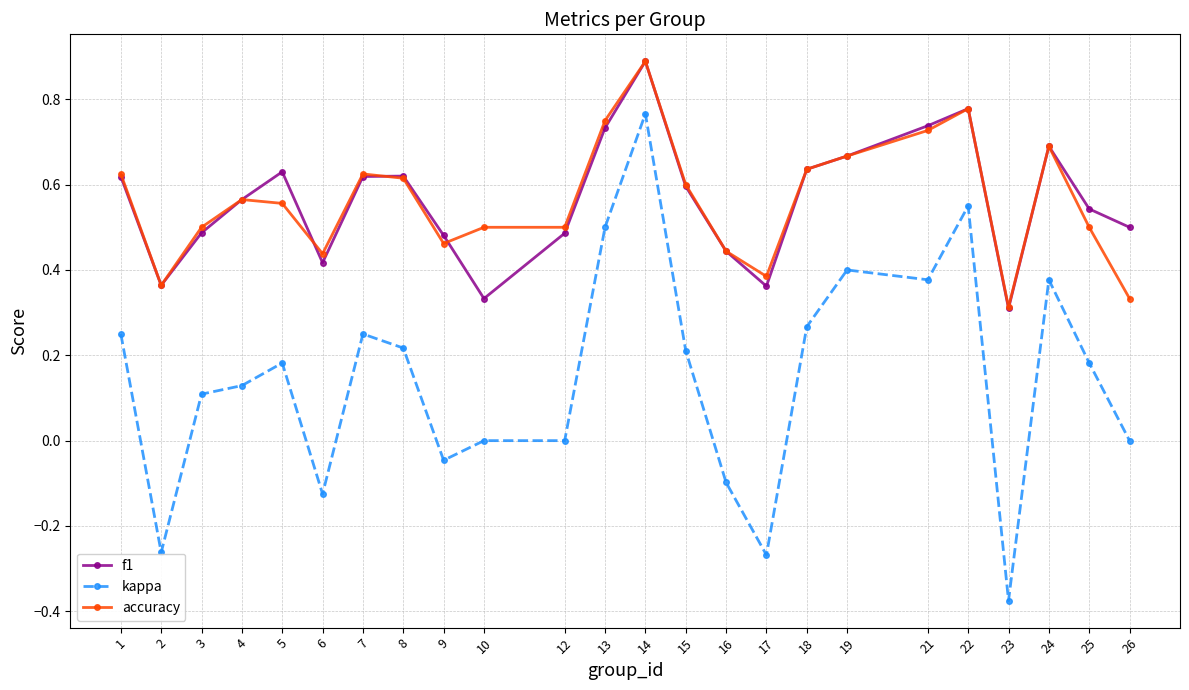

Which series changed the most between 17 and 18?

kappa